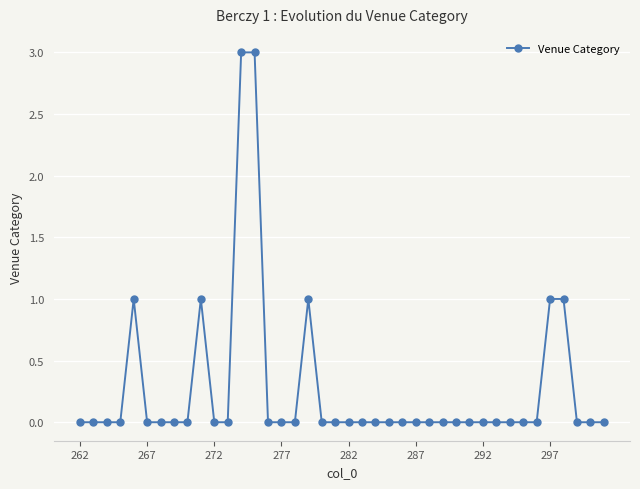

What is the greatest value displayed?

3